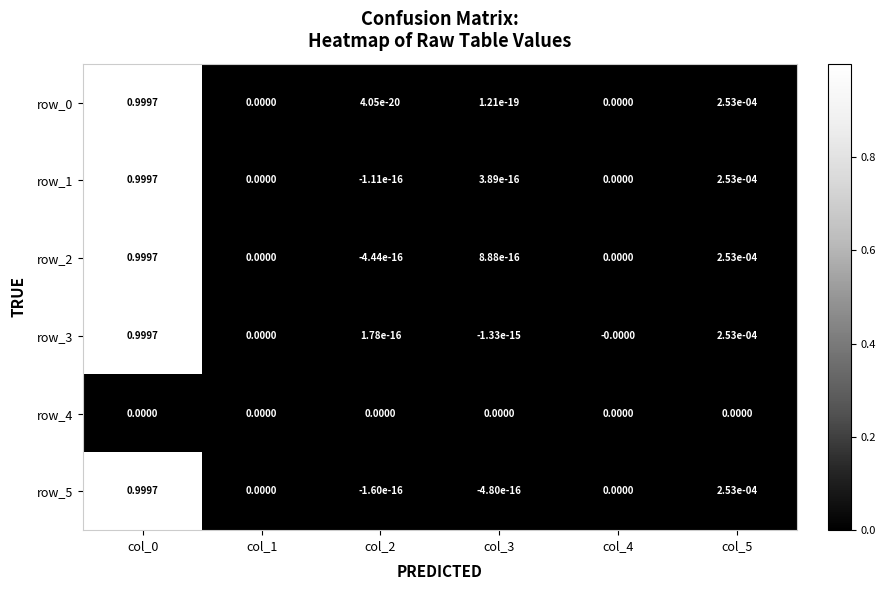

How many data points in row_0 are above 0?

4